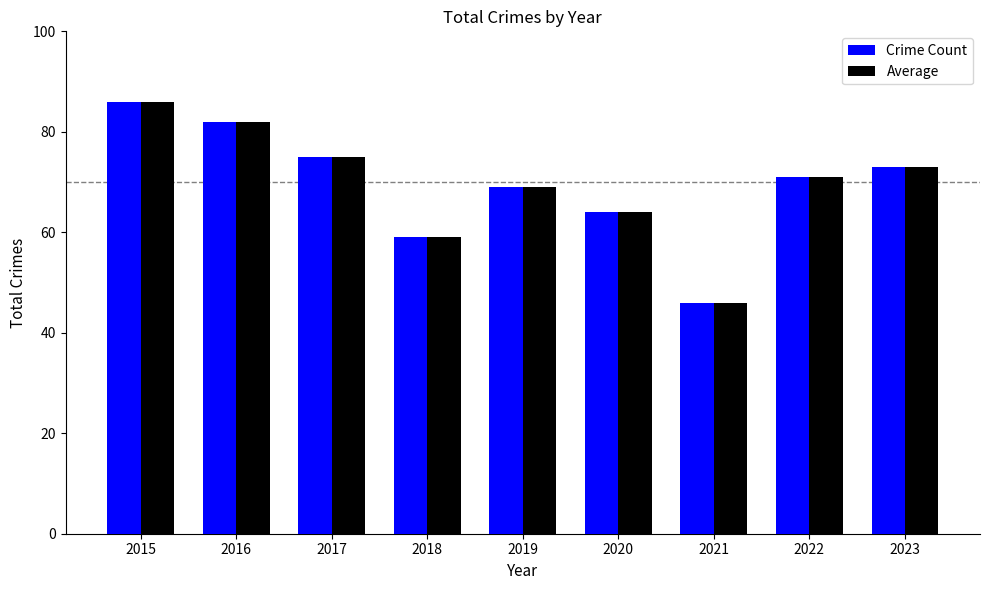

What is the greatest value displayed?

86